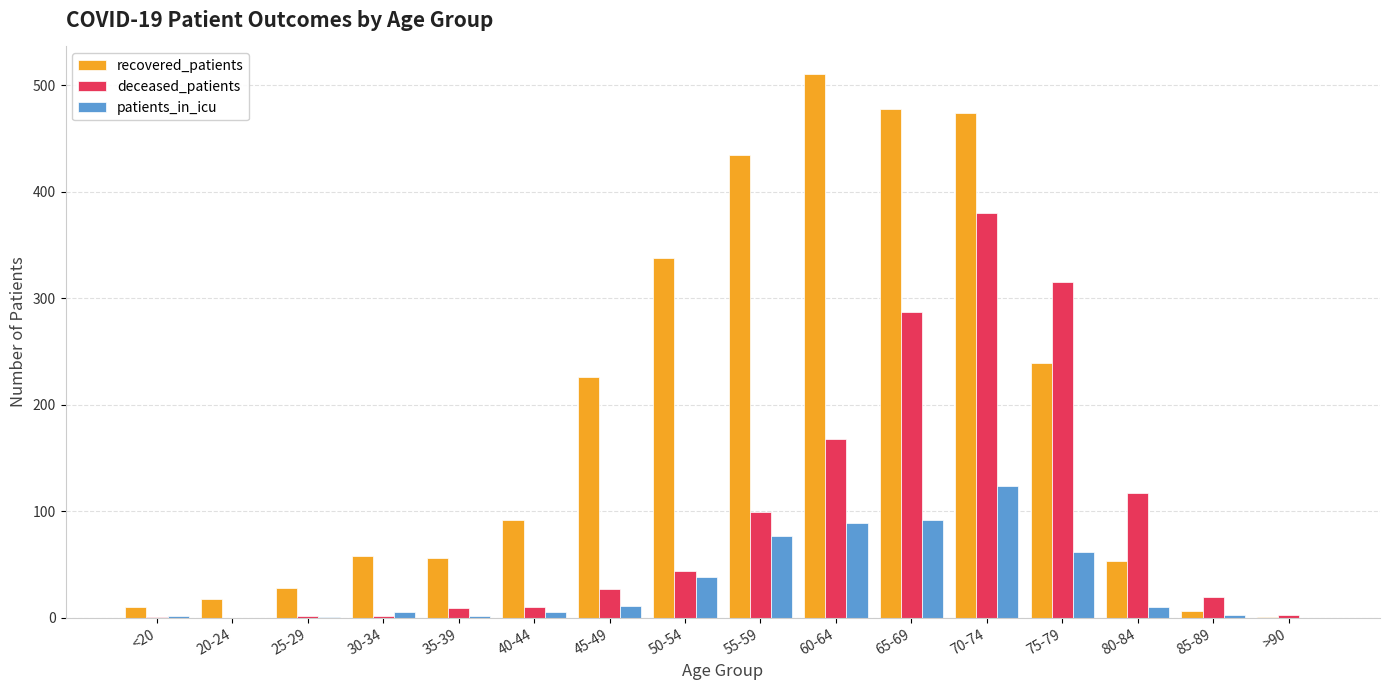

What is the sum of all recovered_patients values?

3023